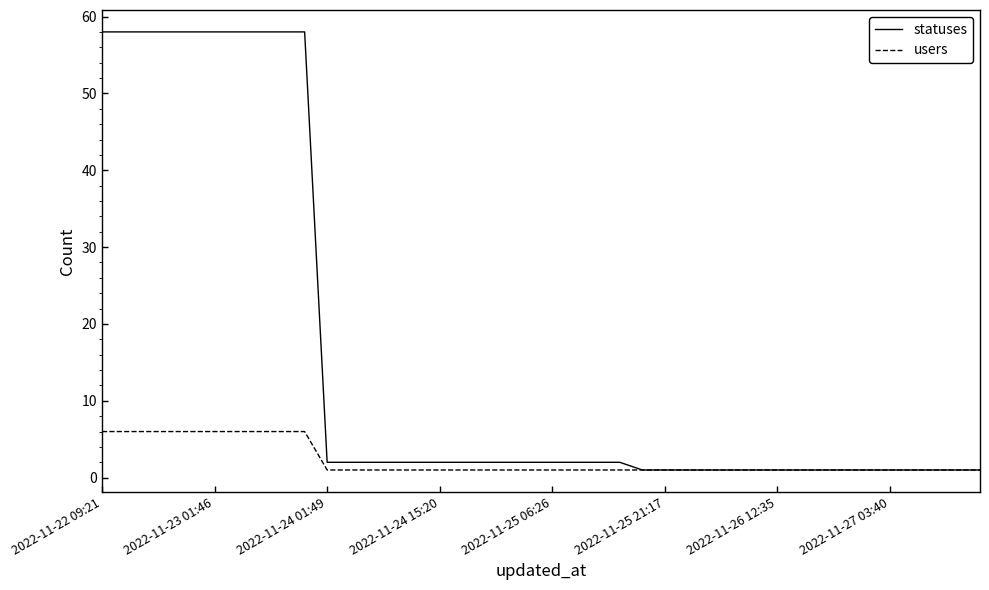

Which series has the largest total across all categories?

statuses